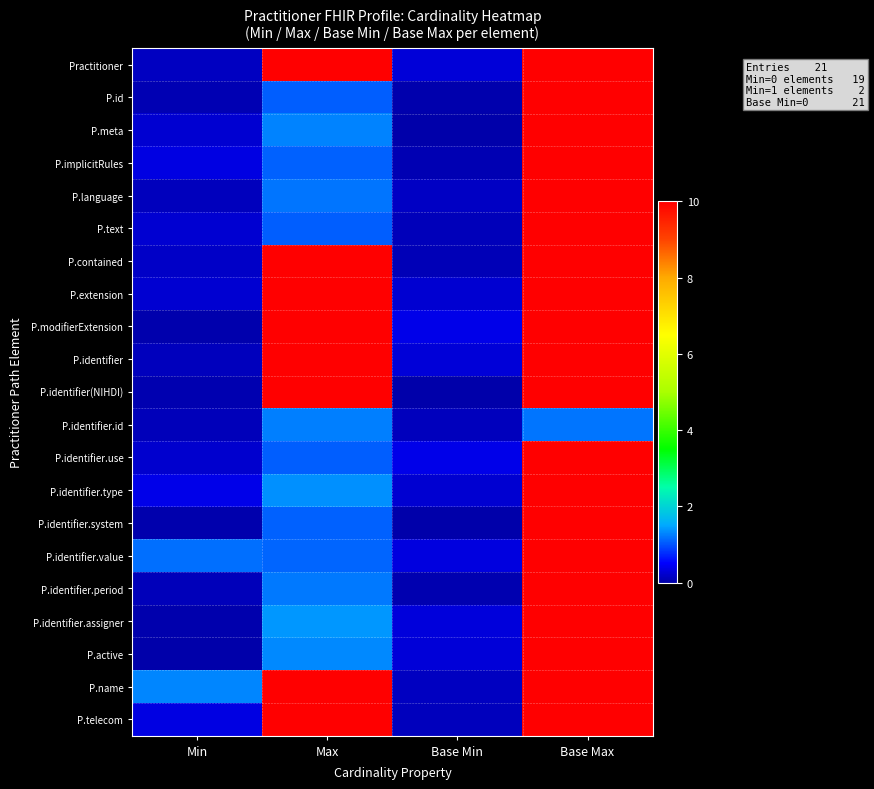

Which category has the highest value across all series?

Base Max